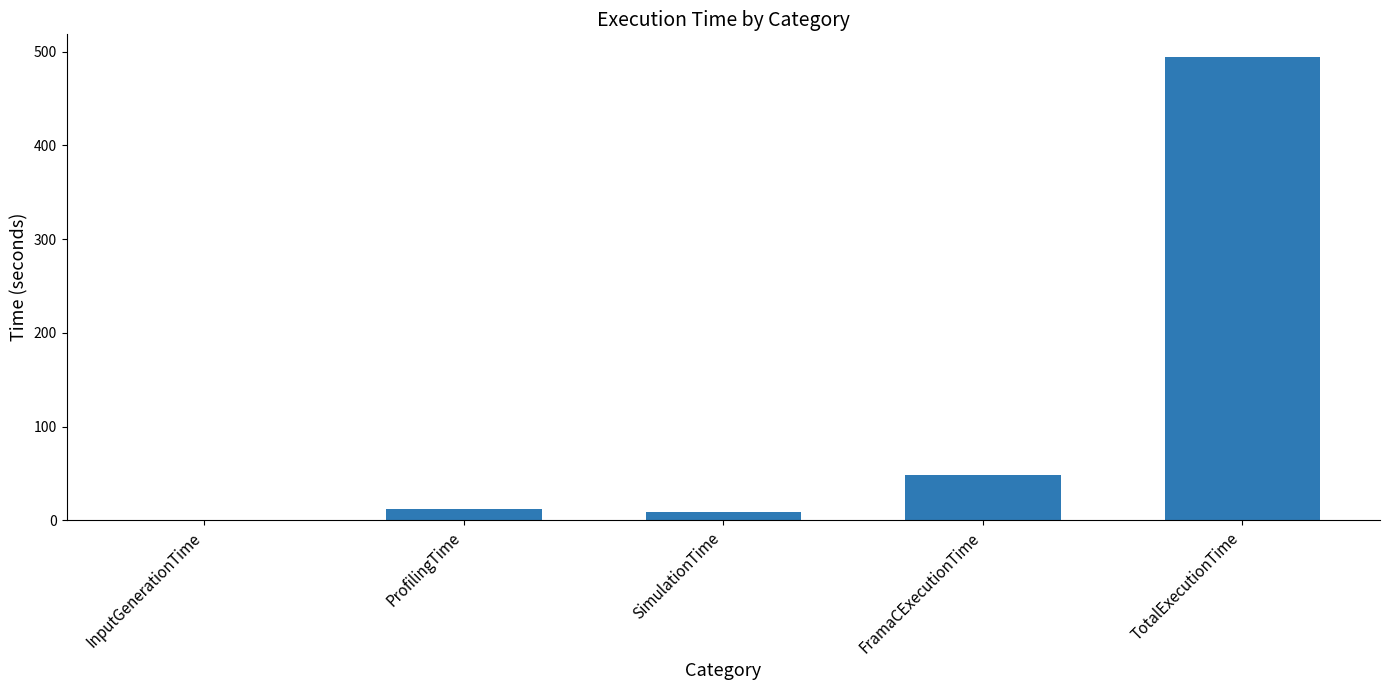

Where is the data nearest to the value 246?

FramaCExecutionTime